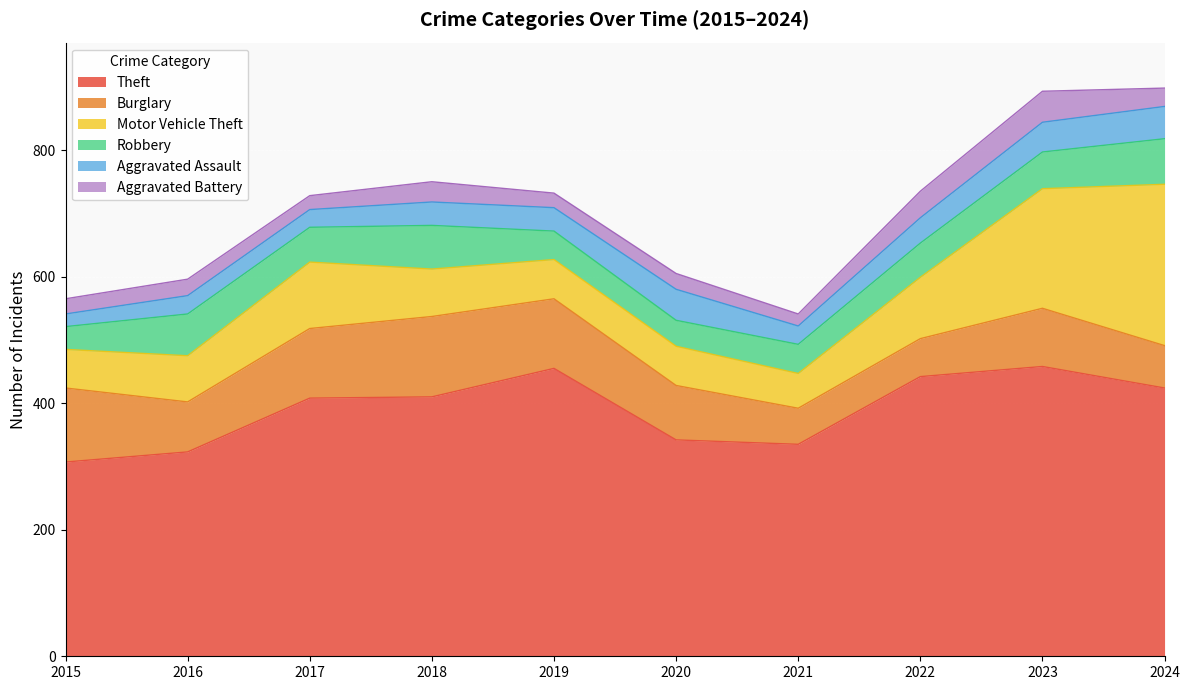

Where is the first local maximum for Motor Vehicle Theft?

2017